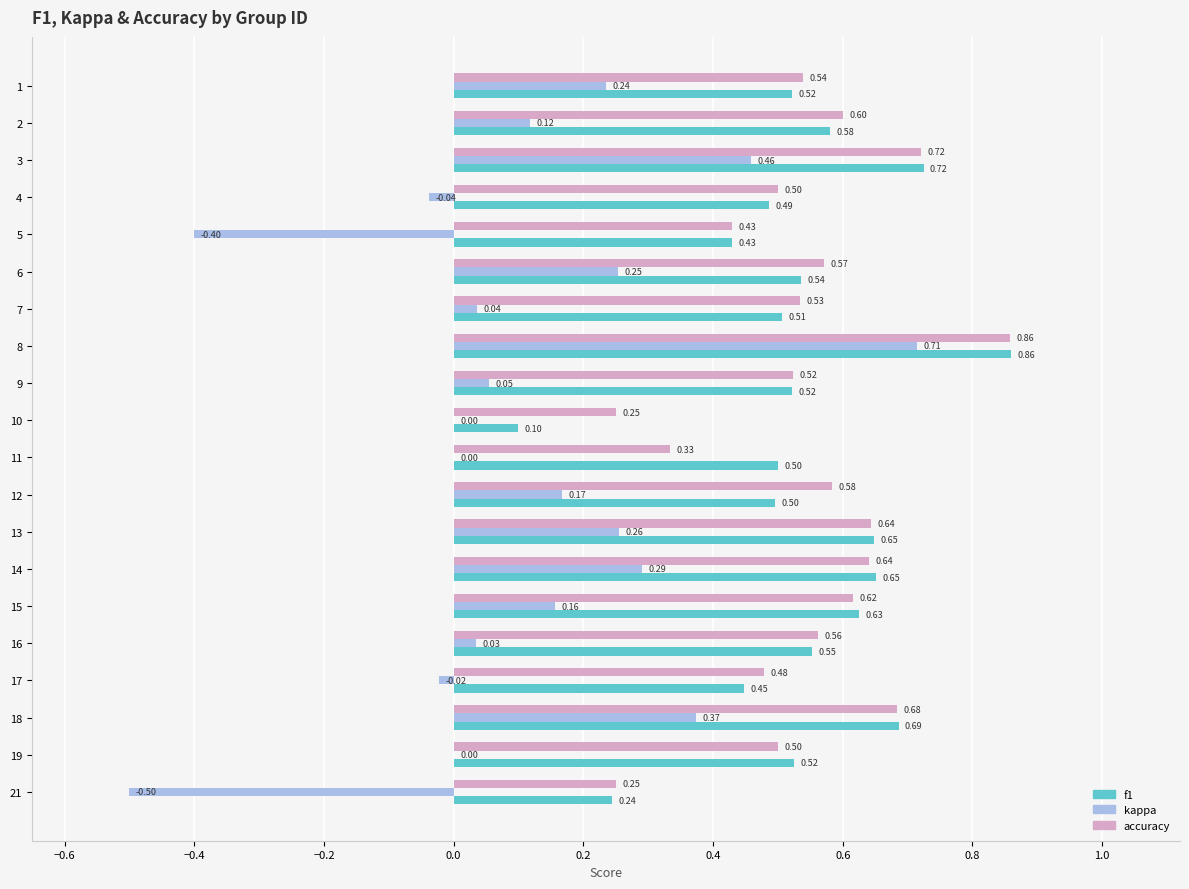

What is the sum of all kappa values?

2.2